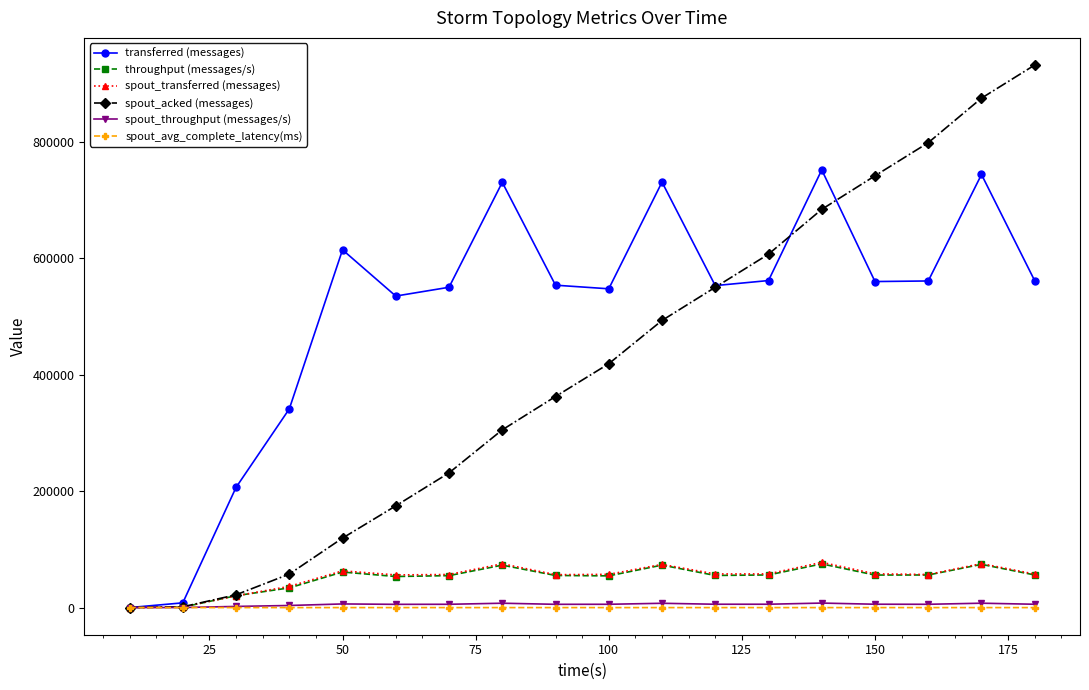

Which series has the largest total across all categories?

transferred (messages)